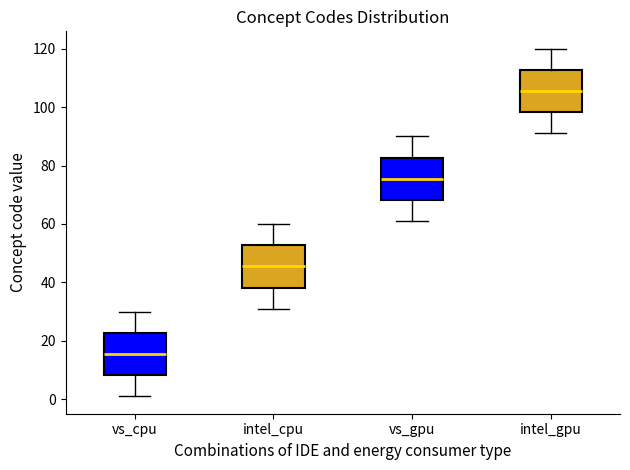

Where is the upper edge of the box for vs_cpu on the y-axis? The values are not printed on the chart, so give them approximately, as read against the axis.

22